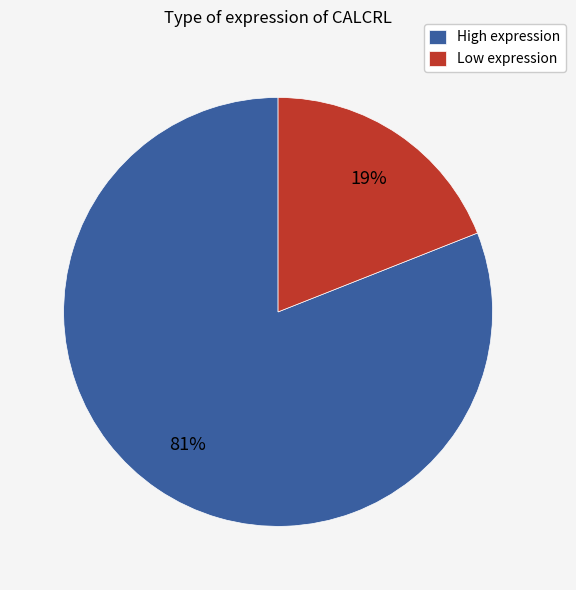

Do Low expression and High expression together represent more than half of the pie?

Yes